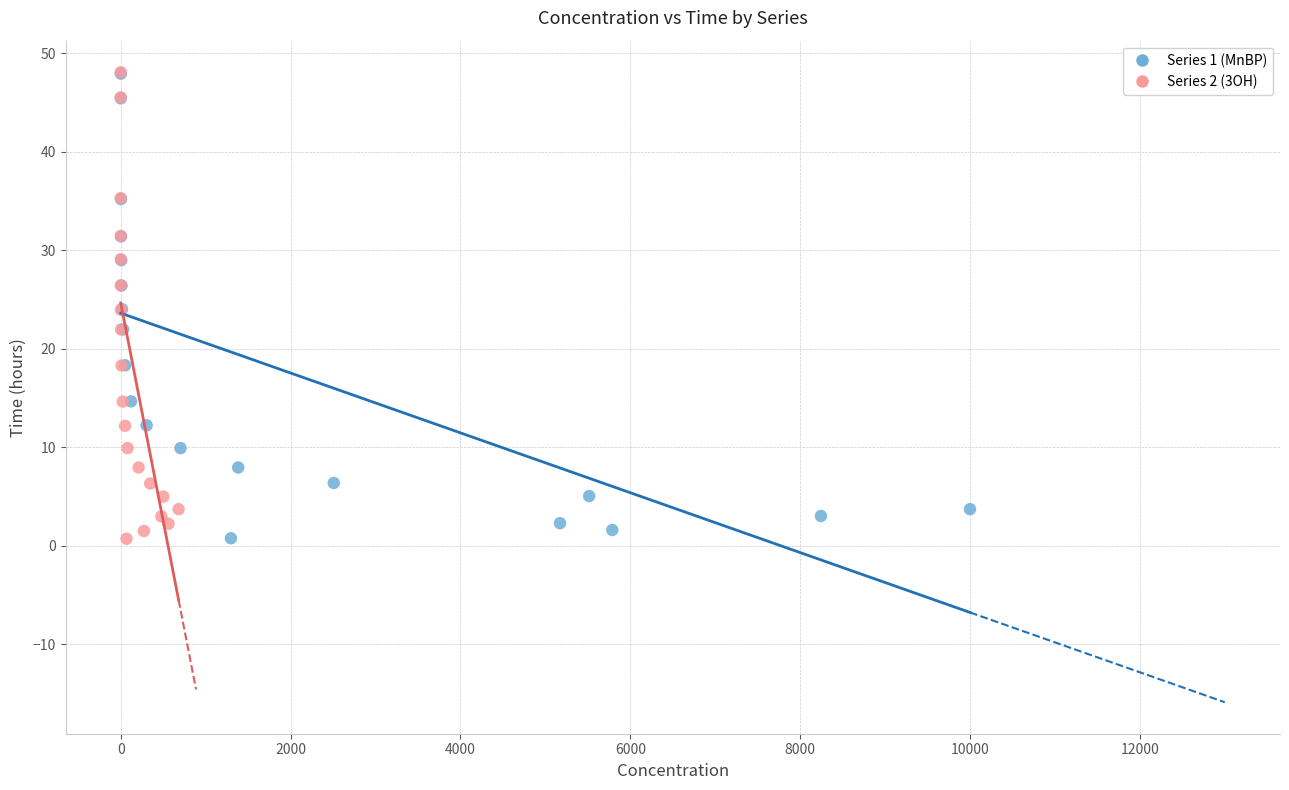

Which series has the widest spread of Y values?

Series 2 (3OH)